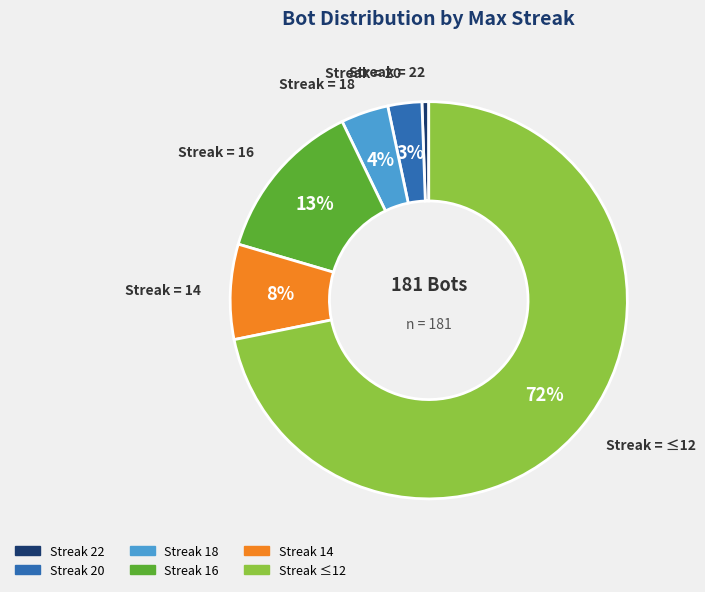

To the nearest percent, what is the average slice percentage?

17%